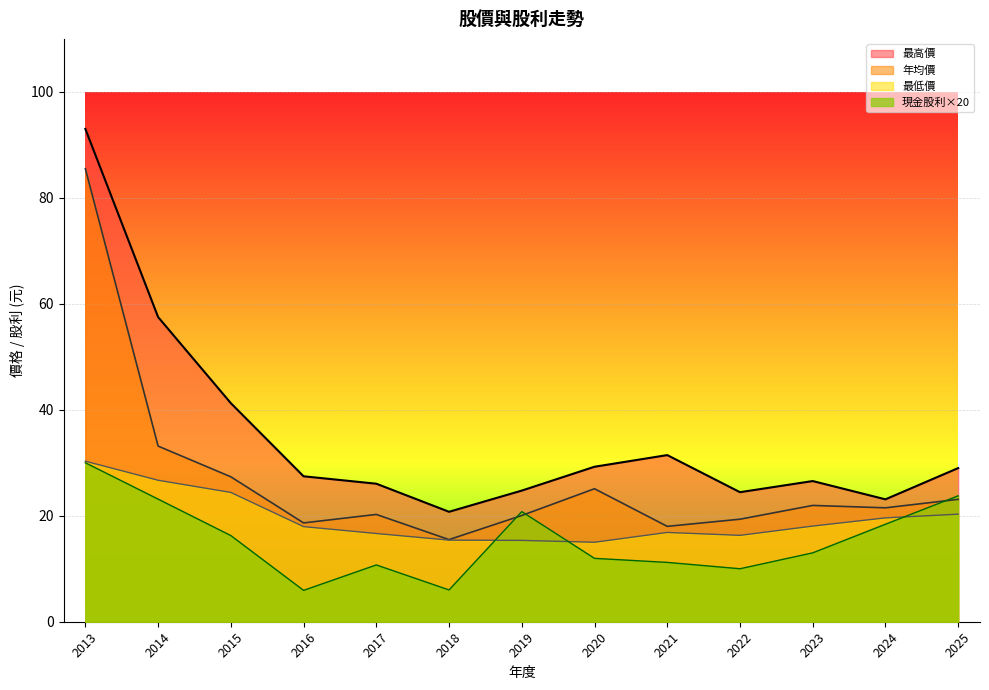

Which series has the largest range (max minus min)?

最高價